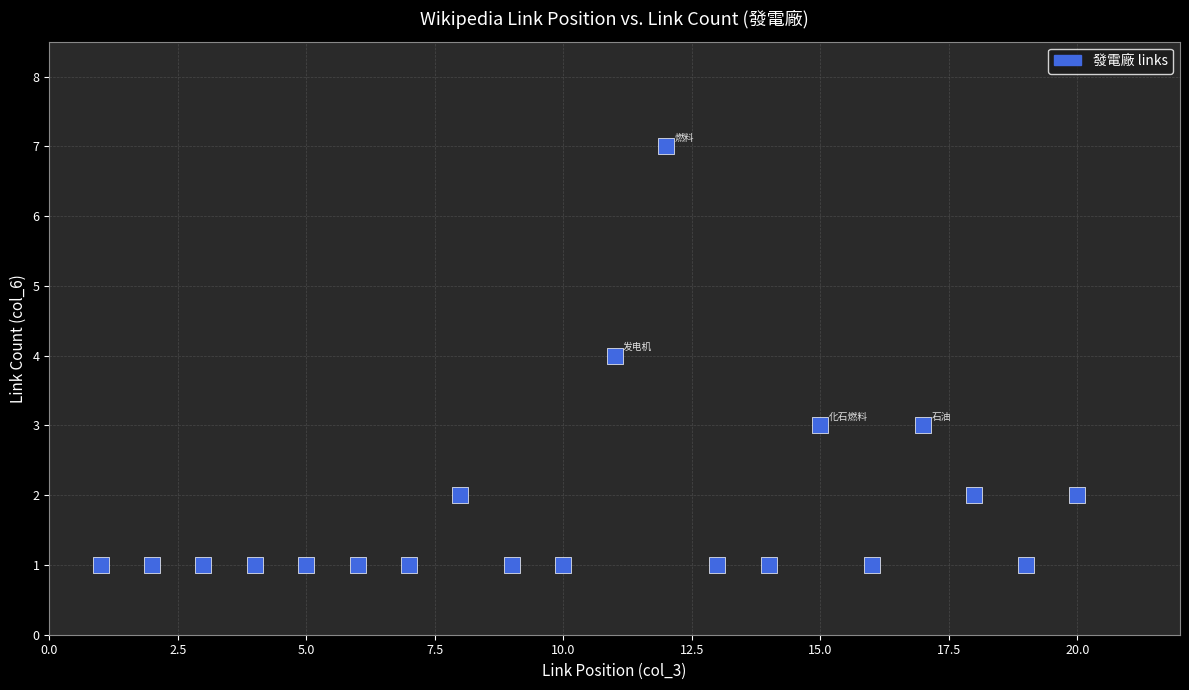

What is the range of Y values (max minus min)?

6